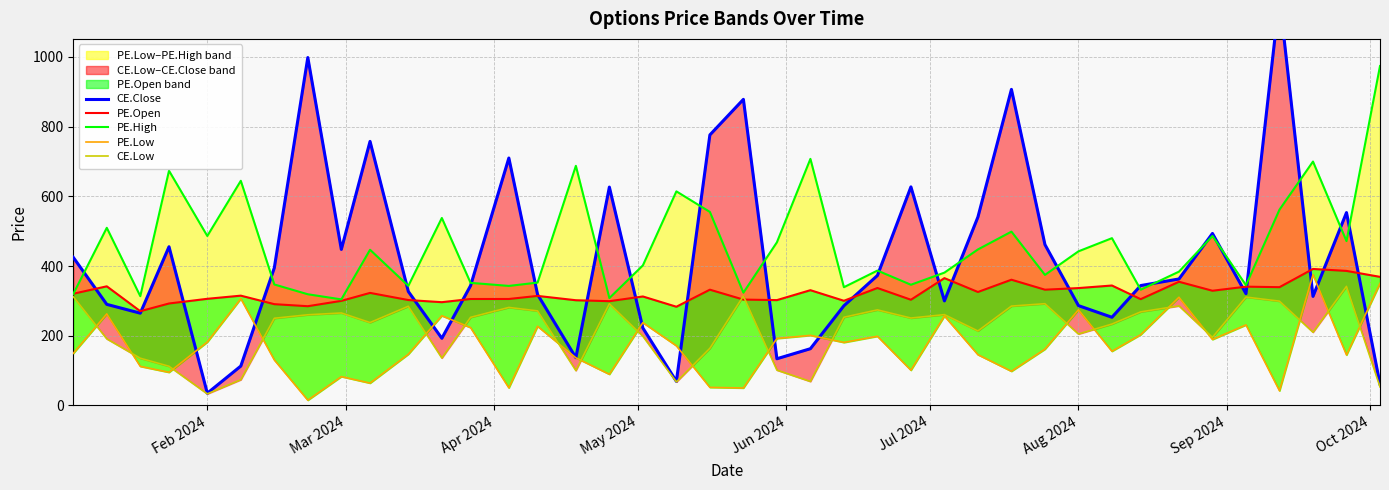

Where does the CE.Low series first go above 250?

Feb 2024